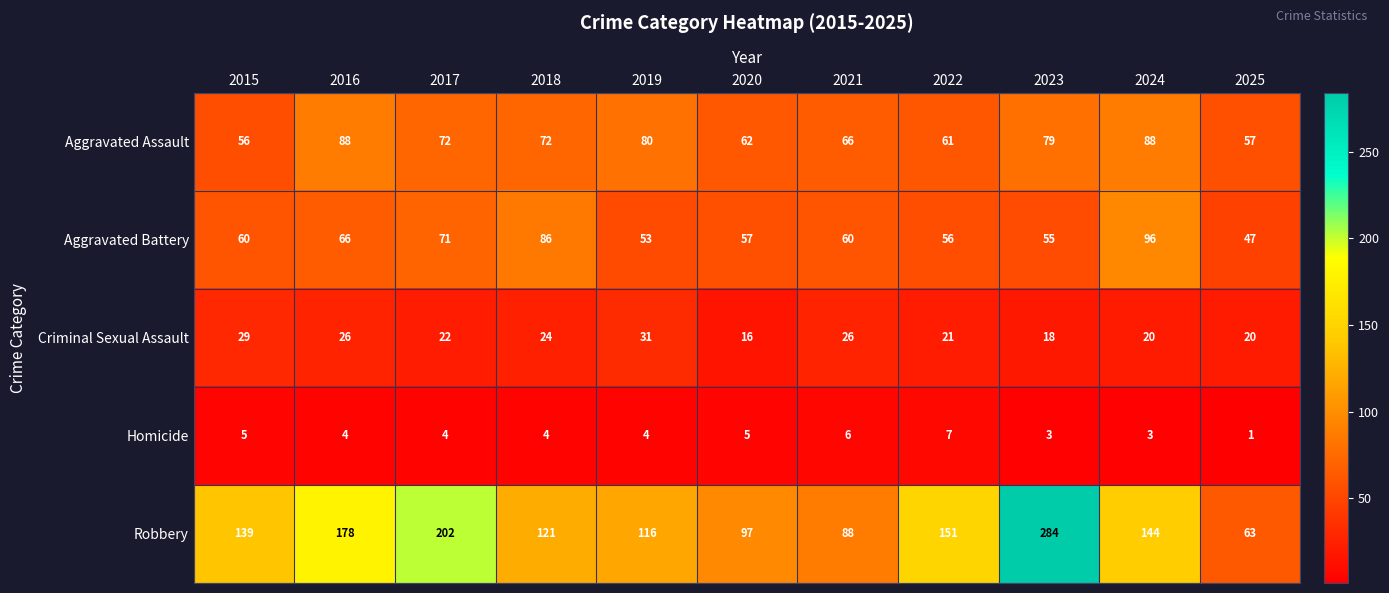

What is the sum of all Aggravated Battery values?

707